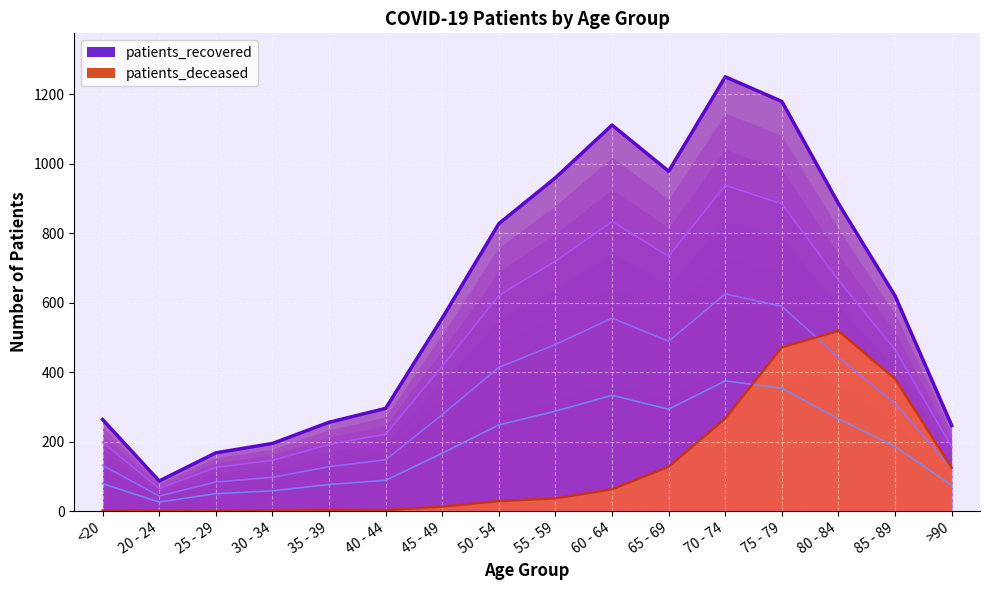

True or false: patients_deceased and patients_recovered cross at least once.

False